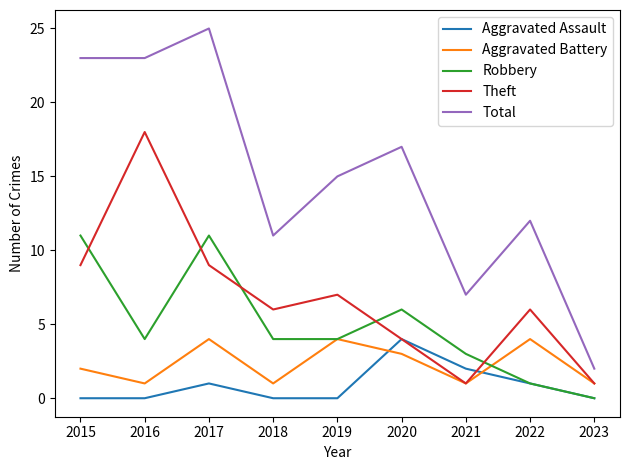

How many lines are shown in the chart?

5